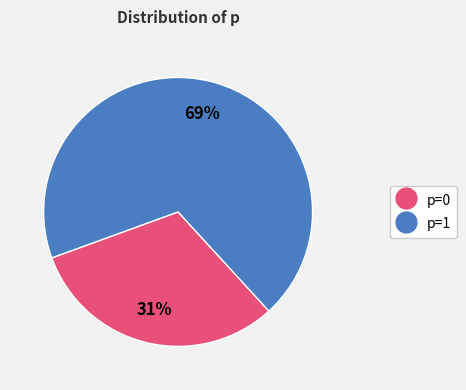

True or false: p=1 accounts for 69% of the total.

True